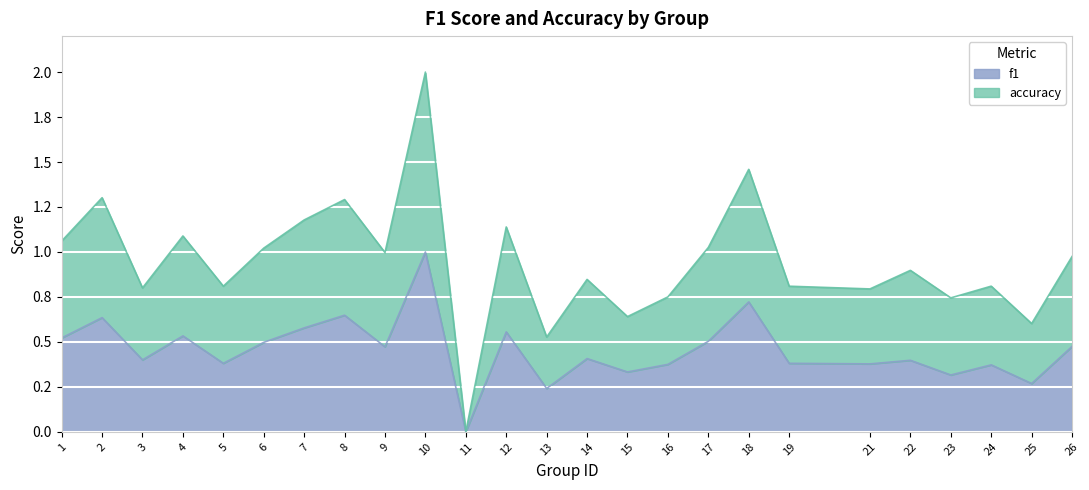

How many interior local peaks does the f1 series have?

9